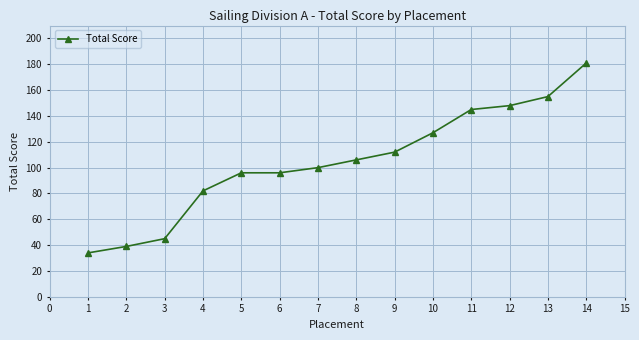

What is the change in value from 4 to 11?

+63